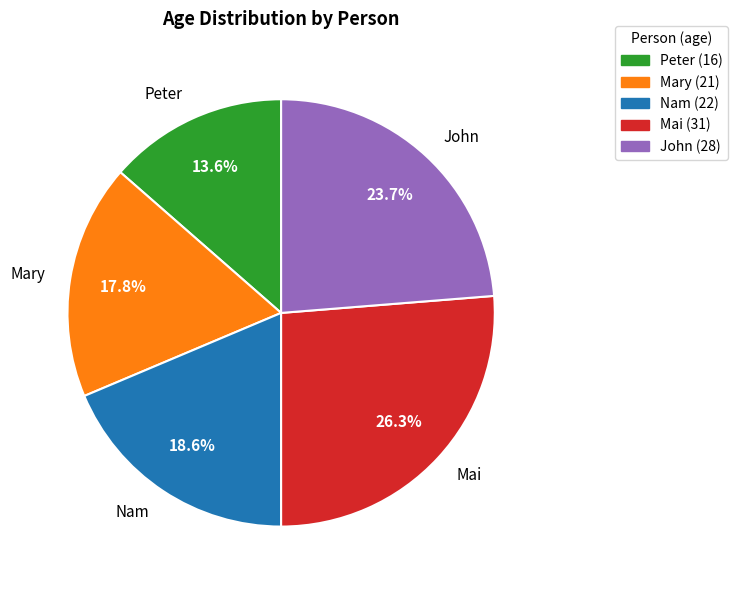

The Nam slice represents 19% of the pie. True or false?

True